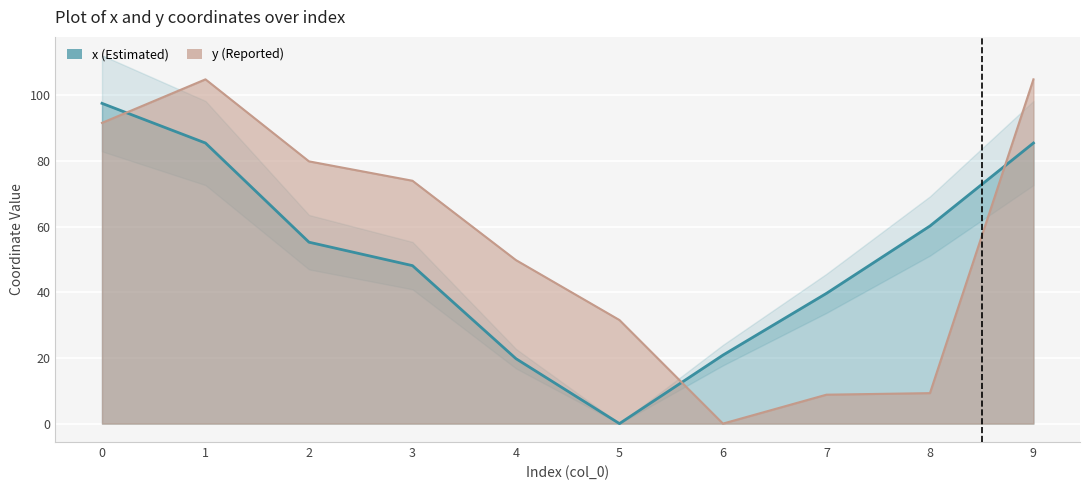

True or false: x has a value of 19.8 at 4.

True